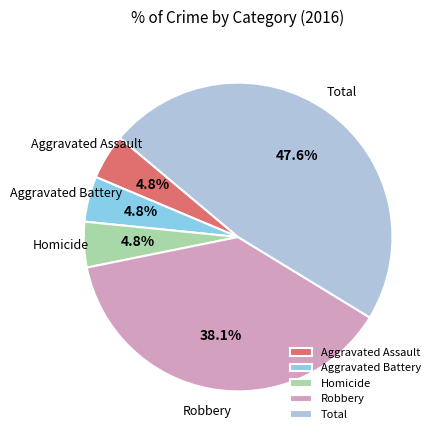

Approximately how many times larger is the value at Aggravated Battery compared to Robbery?

0.1